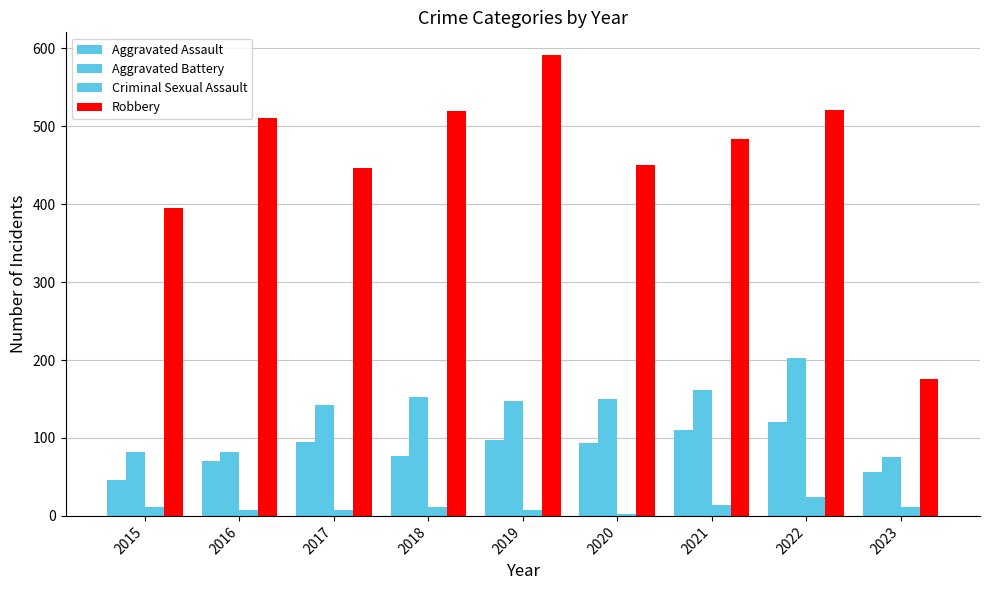

Count the number of data series in this chart.

4